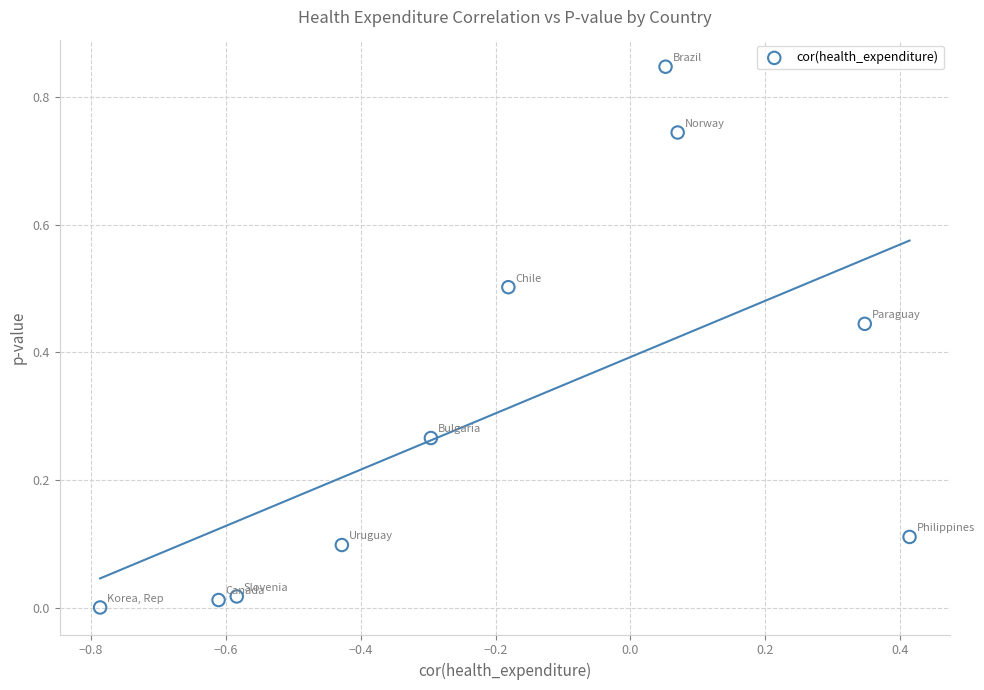

What is the range of X values (max minus min)?

1.2